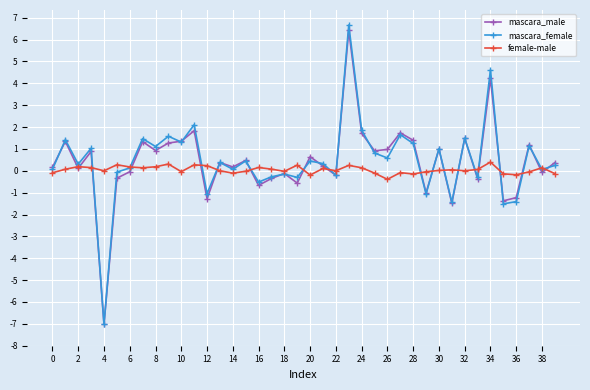

What is the highest value of the mascara_male series?

6.4